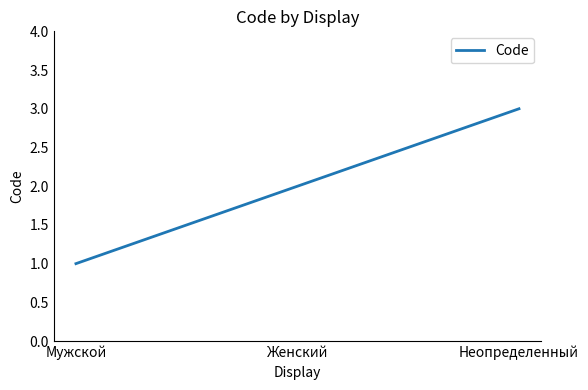

Between Мужской and Неопределенный, which is larger?

Неопределенный